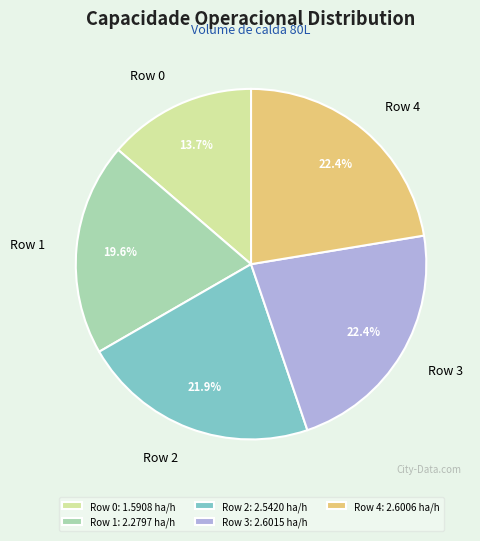

To the nearest percent, what is the difference between the Row 2 and Row 0 slice percentages?

8%